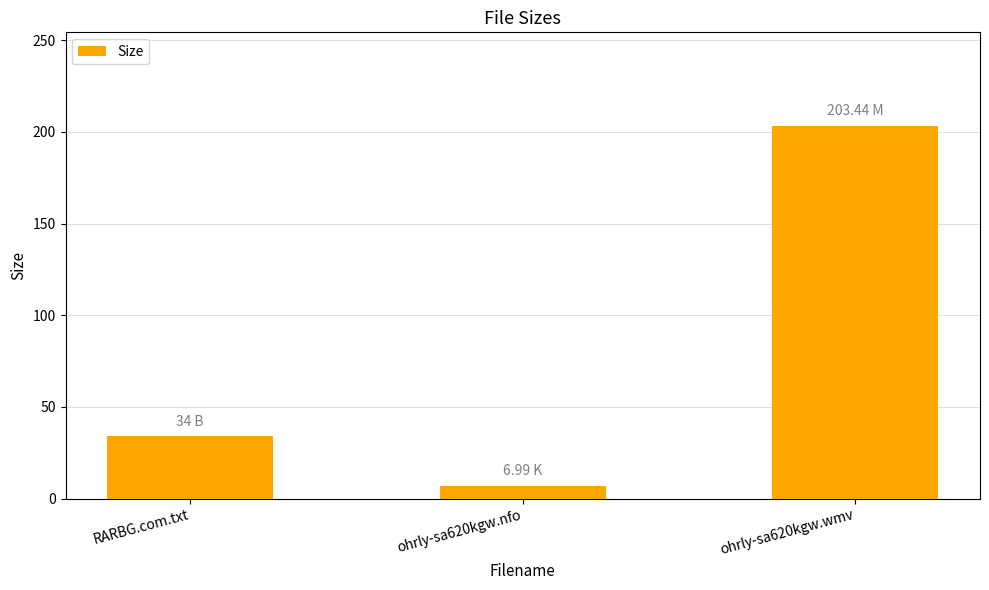

Which has a higher value, ohrly-sa620kgw.wmv or ohrly-sa620kgw.nfo?

ohrly-sa620kgw.wmv